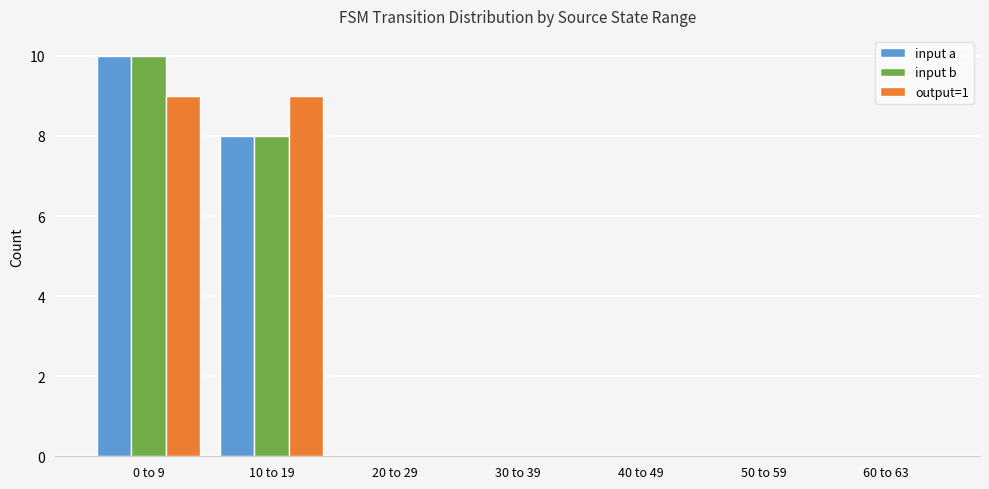

What are all the series names shown in the legend?

input a, input b, output=1